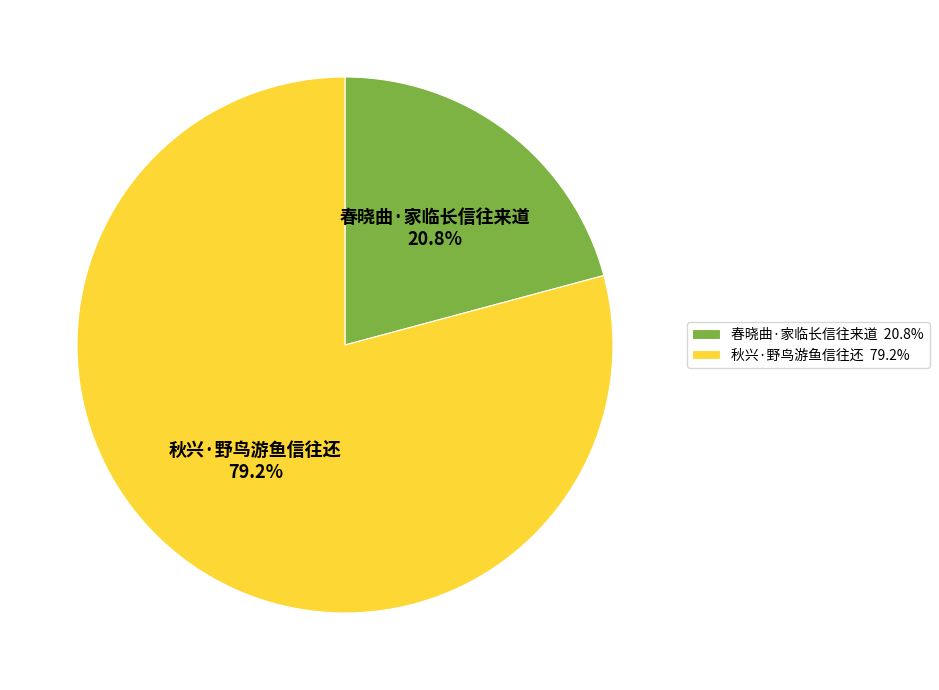

To the nearest percent, what is the difference between the 秋兴·野鸟游鱼信往还 and 春晓曲·家临长信往来道 slice percentages?

58%